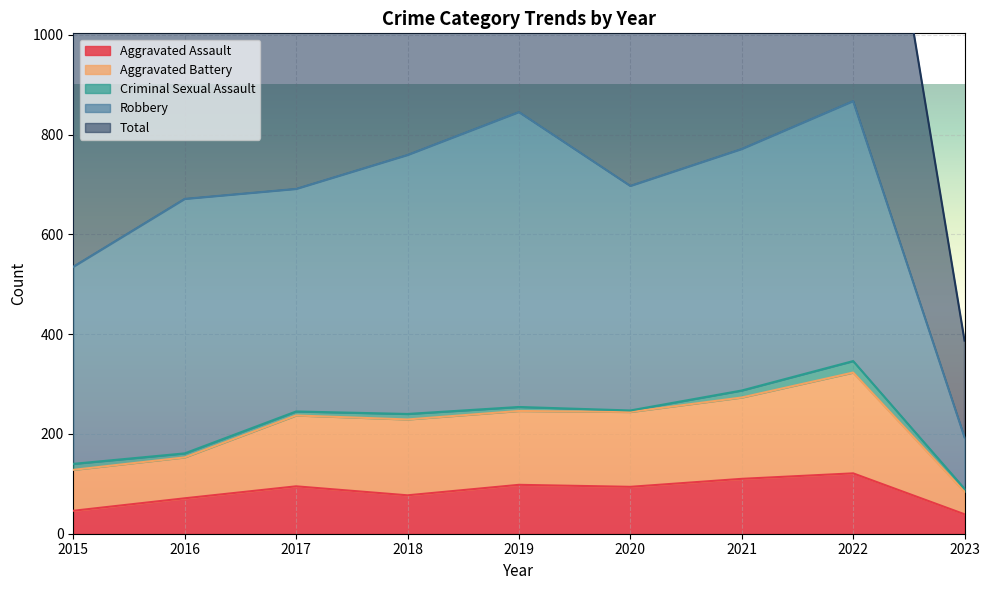

What is the lowest value of the Aggravated Assault series?

39